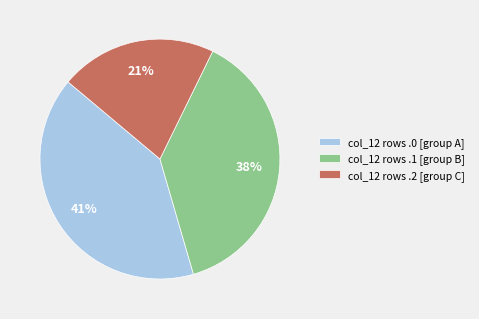

Is col_12 rows .2 [group C] the majority of the pie?

No